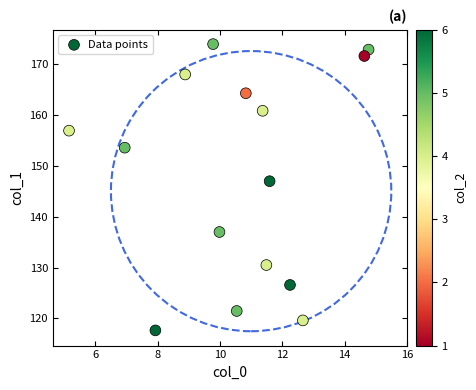

What Y value in the scatter plot is closest to 145?

147.0